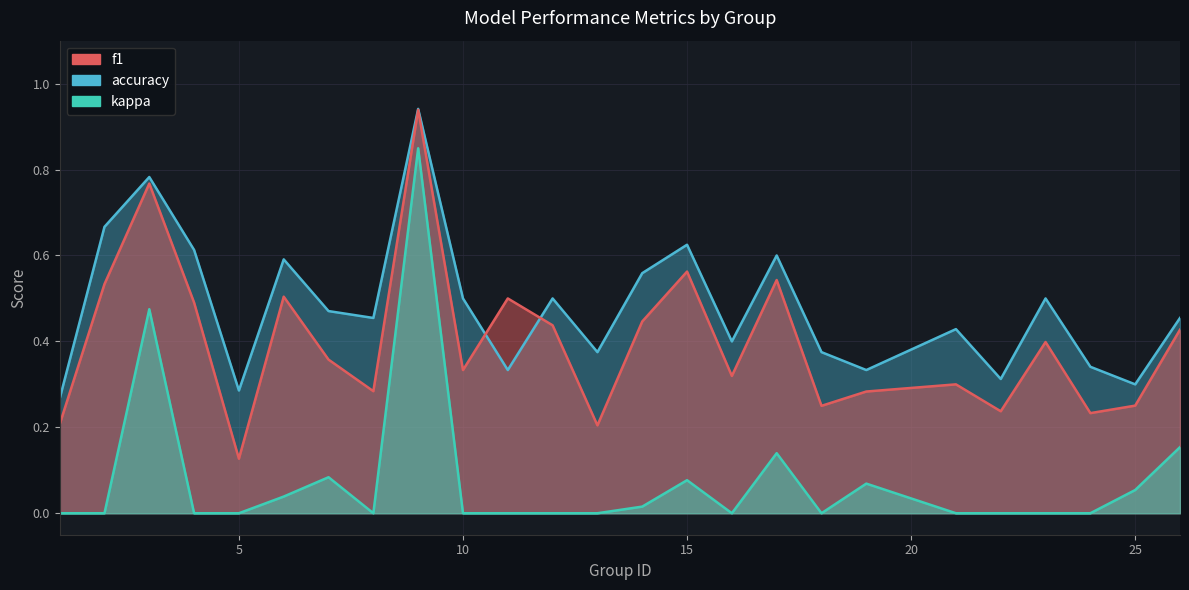

The f1 series shows 1.0 at 17. True or false?

False